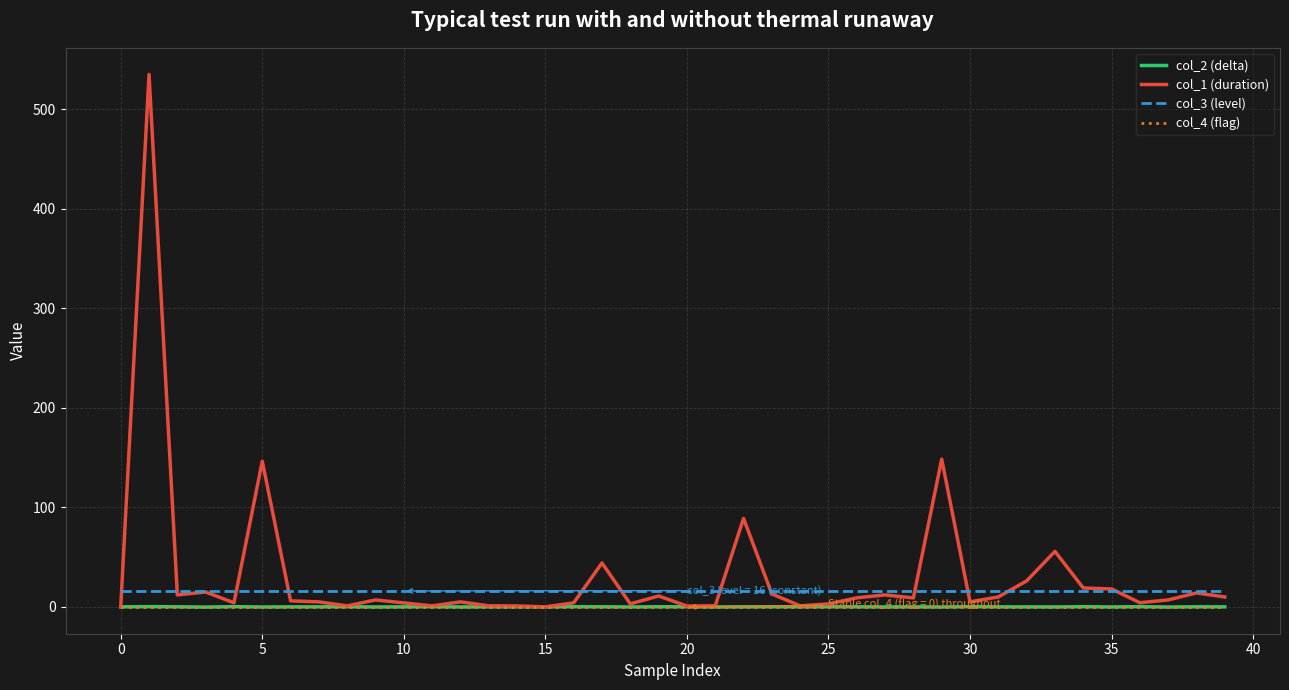

Which series has the largest range (max minus min)?

col_1 (duration)